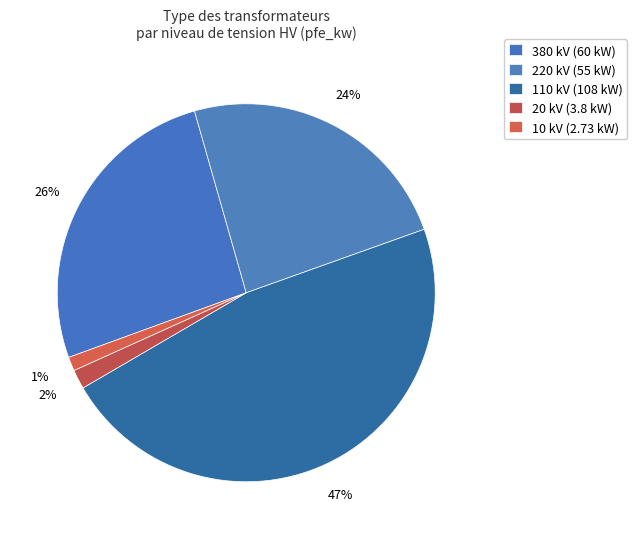

What is the change in value from 380 kV to 220 kV?

-5.0